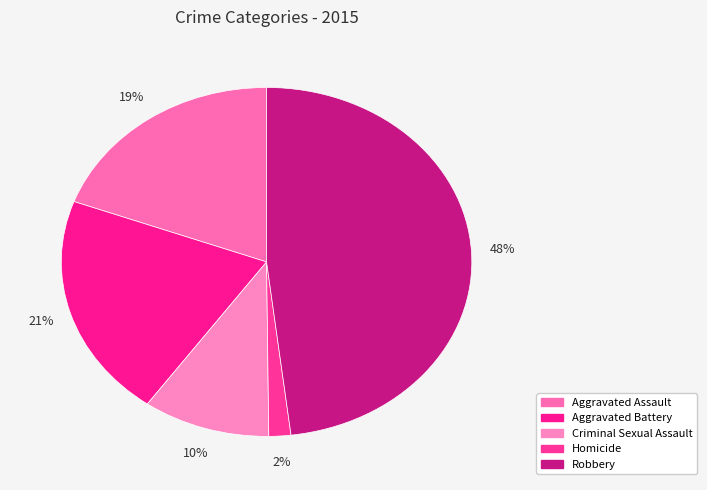

To the nearest percent, what is the combined percentage of Aggravated Battery and Criminal Sexual Assault?

31%